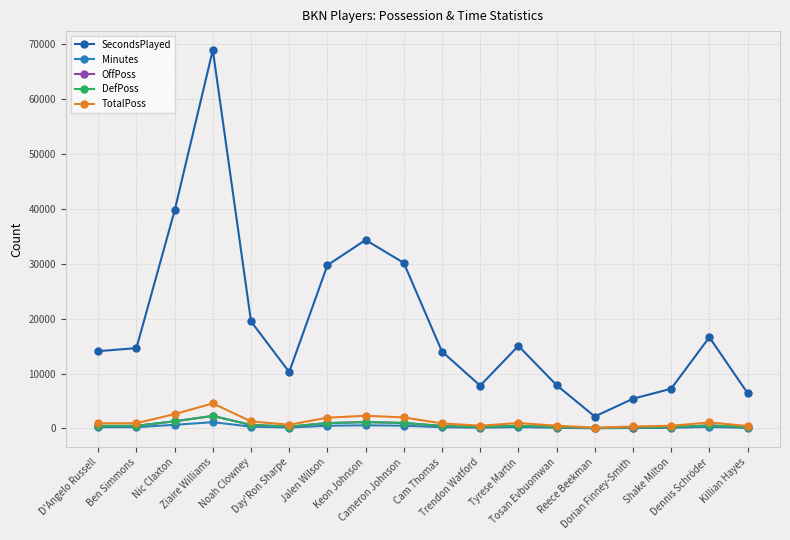

True or false: Minutes has more than 0 points higher than both neighbors.

True